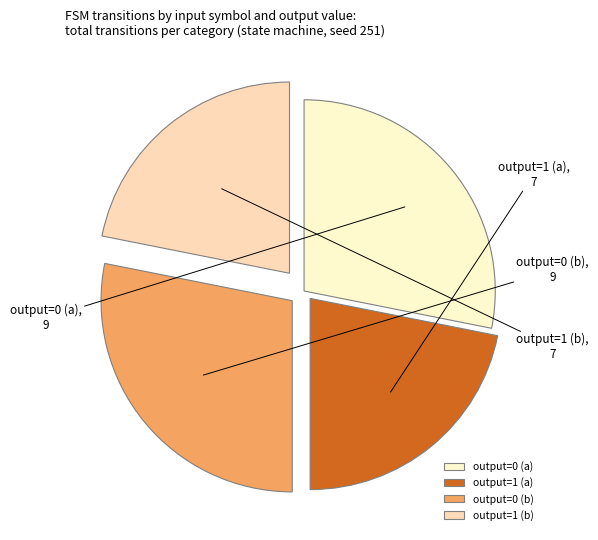

Between output=0 (a) and output=1 (a), which is larger?

output=0 (a)